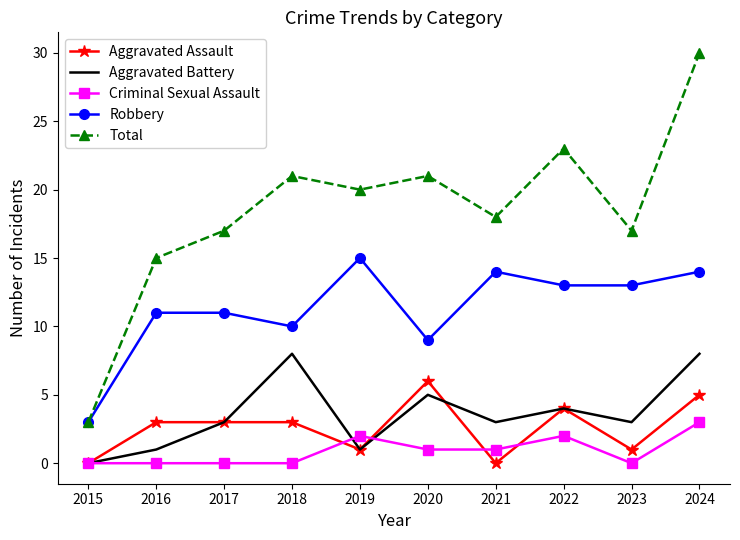

Is the value of Aggravated Assault at 2016 greater than the value of Total at 2019?

No